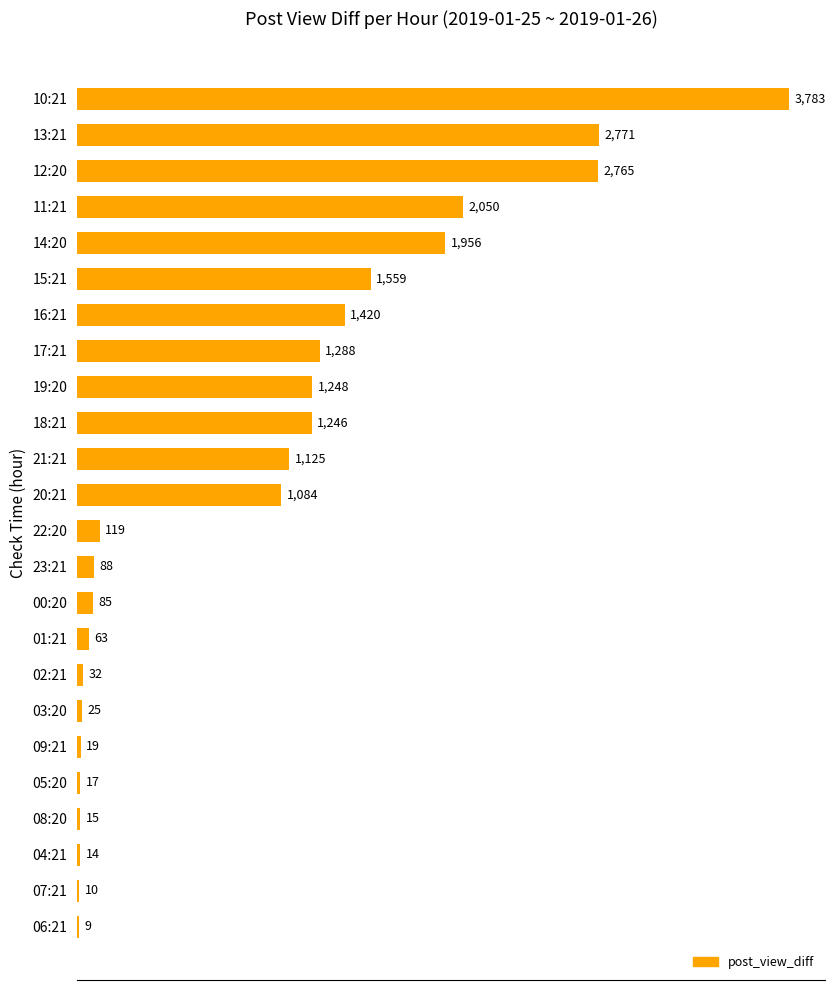

The value at 17:21 is 1288. True or false?

True